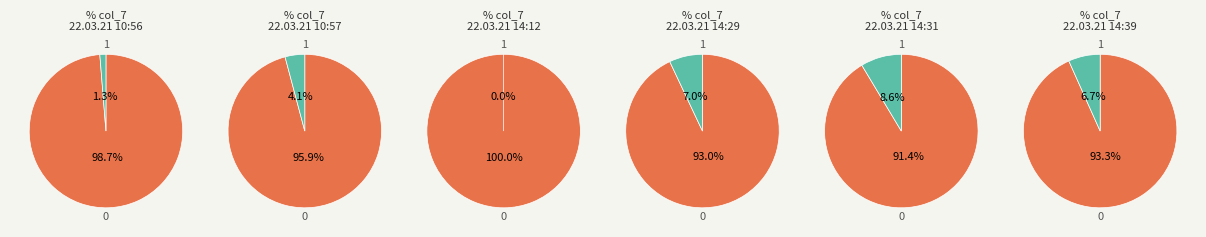

Do 22.03.21 10:56 and 22.03.21 14:31 together represent more than half of the pie?

No